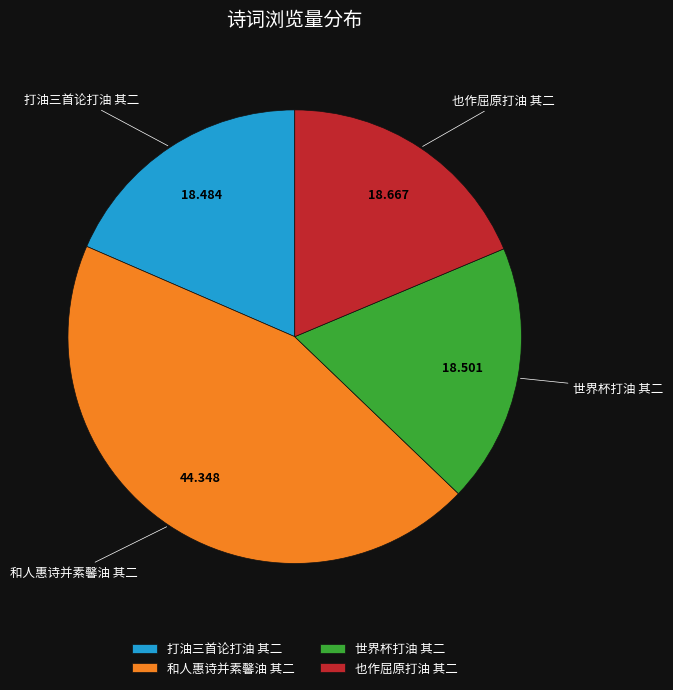

Does any single category account for the majority?

No